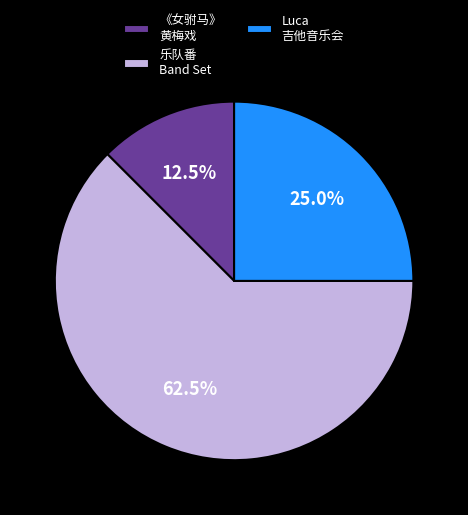

Which category has the biggest portion of the pie?

乐队番 Band Set